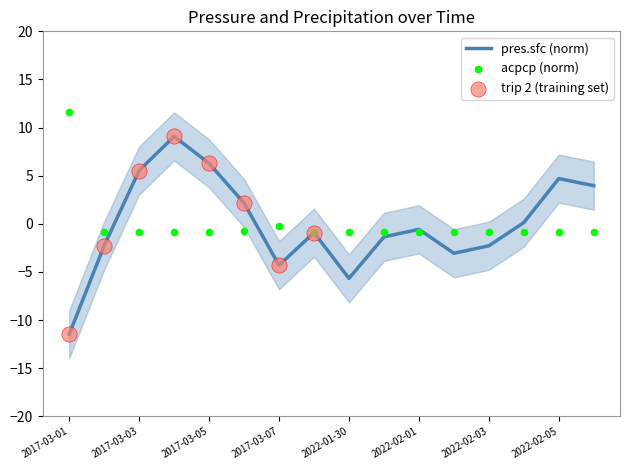

At how many categories does at least one series exceed 1?

7